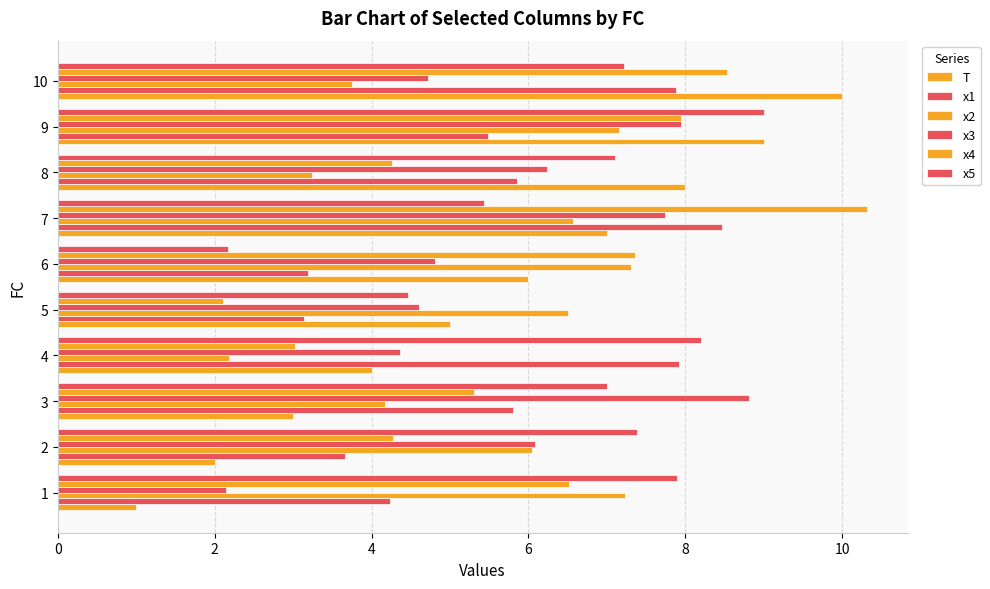

How many distinct data groups are displayed?

6